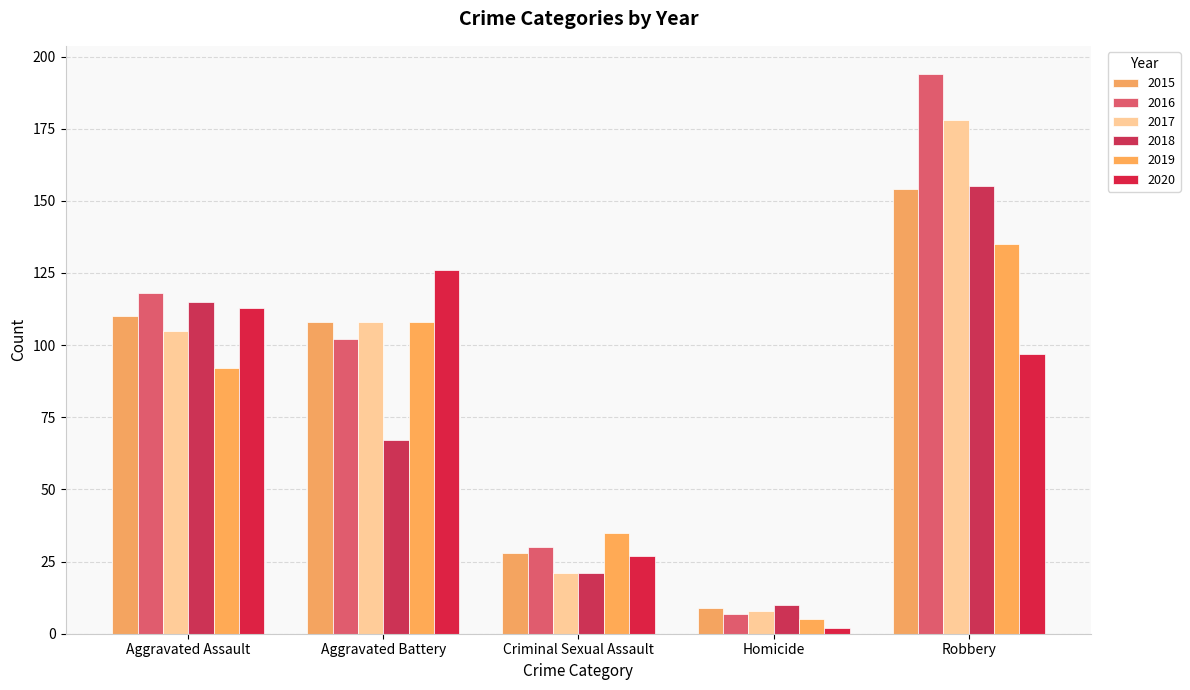

What are all the series names shown in the legend?

2015, 2016, 2017, 2018, 2019, 2020